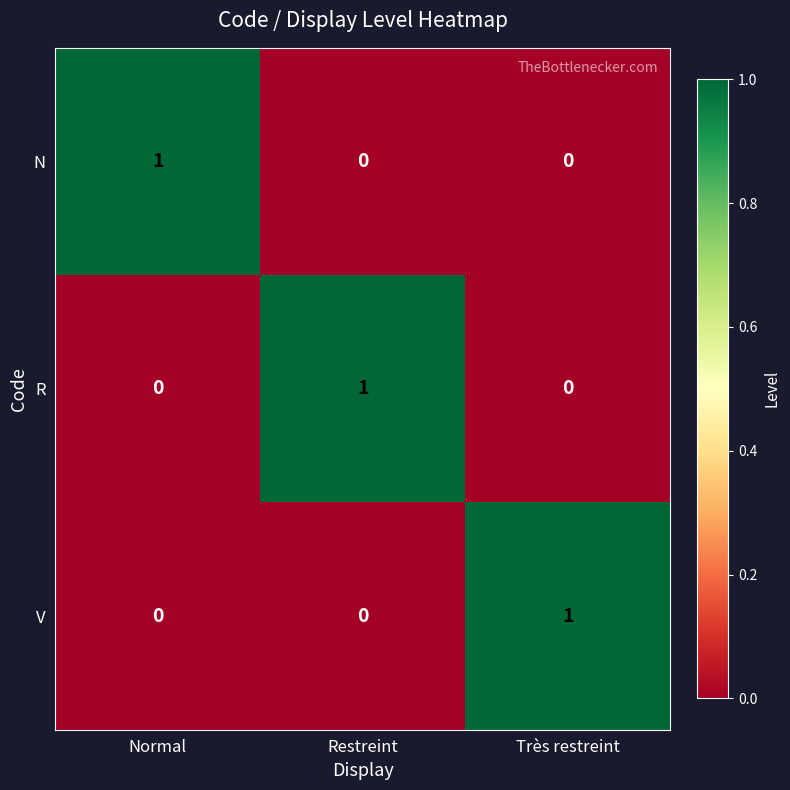

How many R values are between 0 and 1?

3